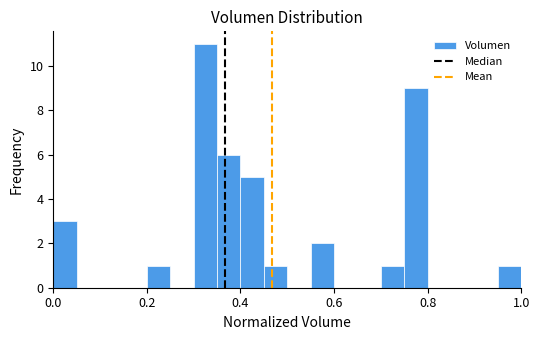

Around what value on the x-axis is the tallest bar? Give the approximate position of its centre, as read against the axis.

0.32